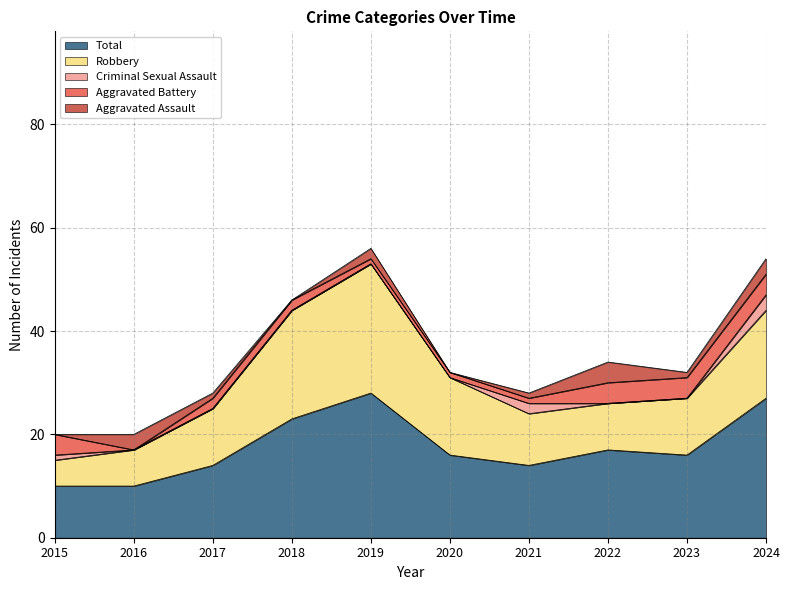

True or false: Aggravated Assault has more than 2 interior local peaks.

True